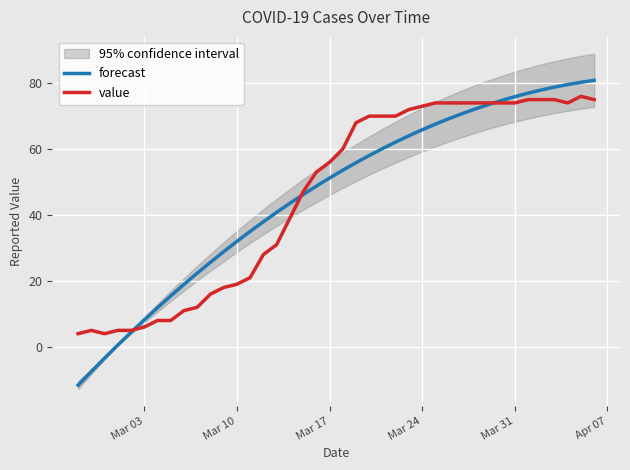

True or false: forecast has more than 0 points higher than both neighbors.

False